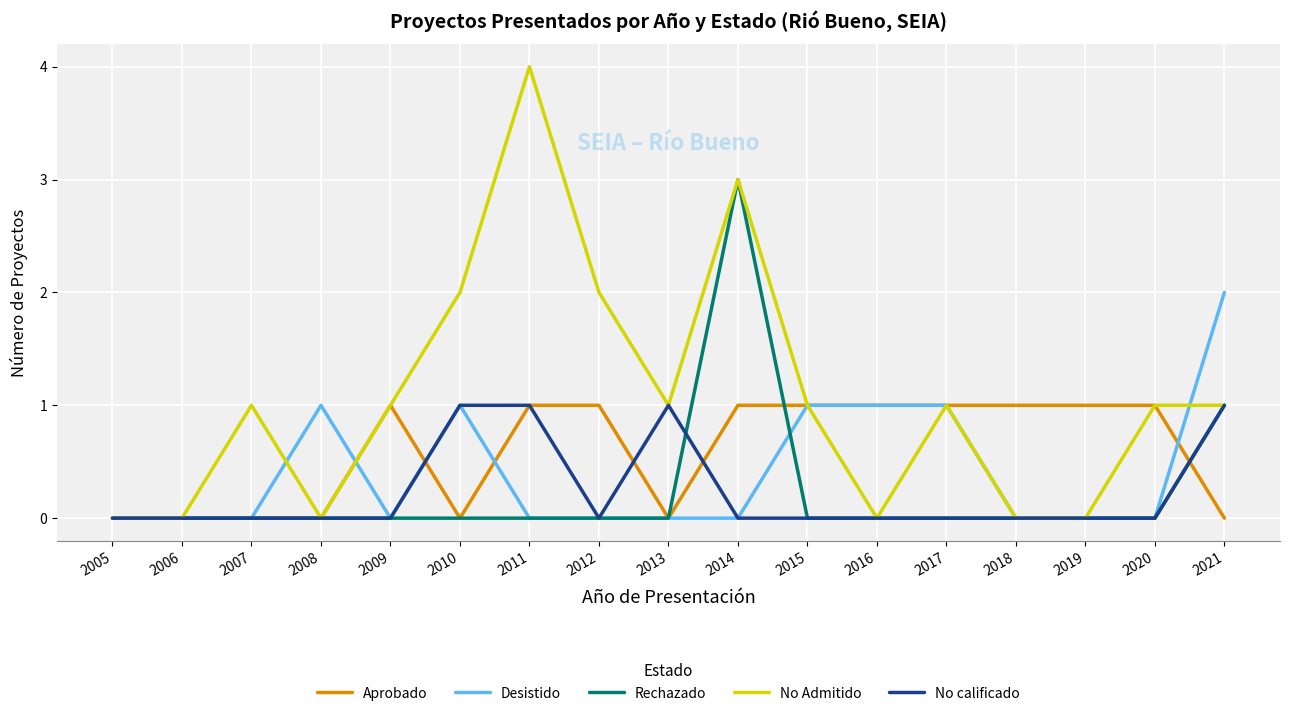

True or false: No Admitido has a value of 2 at 2011.

False